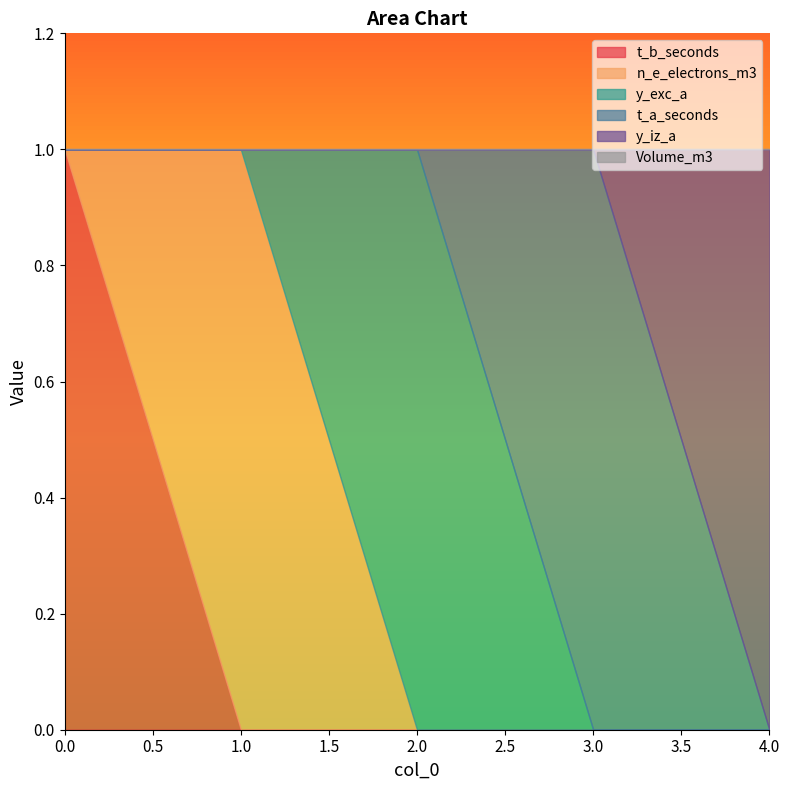

Where is the first local maximum for n_e_electrons_m3?

1